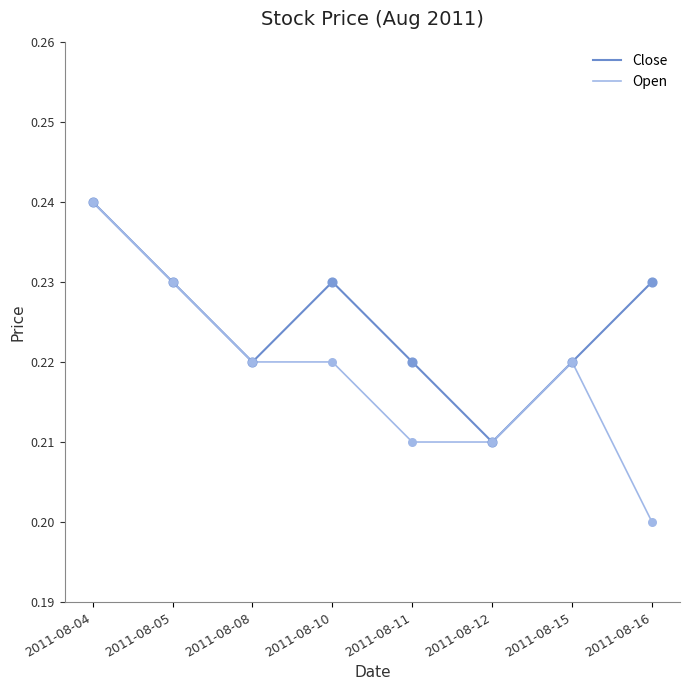

Which series has the largest total across all categories?

Close